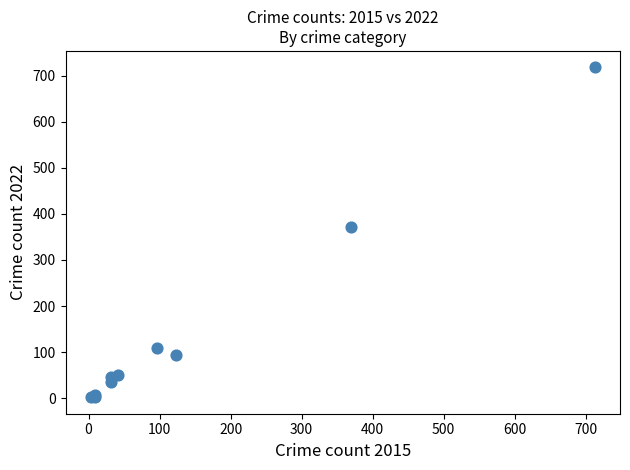

What Y value in the scatter plot is closest to 360?

371